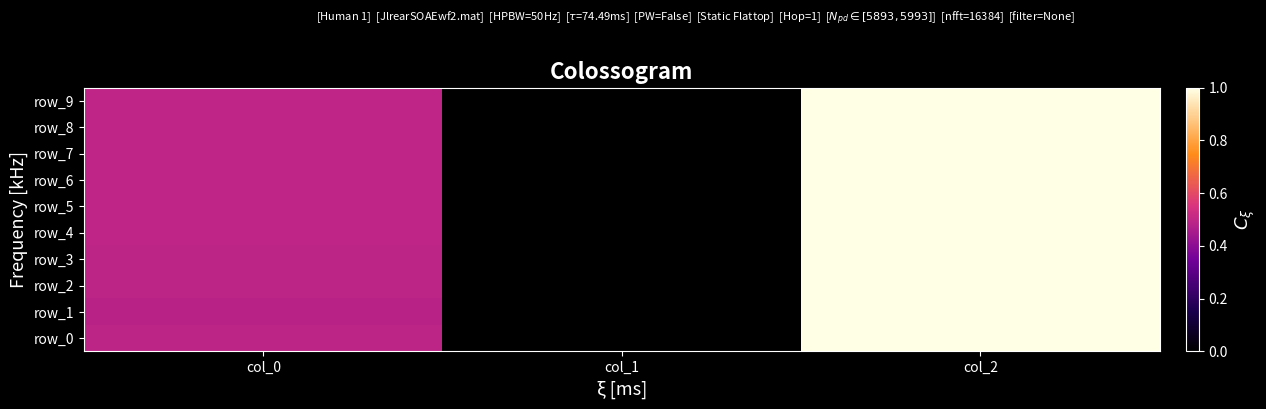

True or false: row_5 has a value of 1.4 at col_2.

False